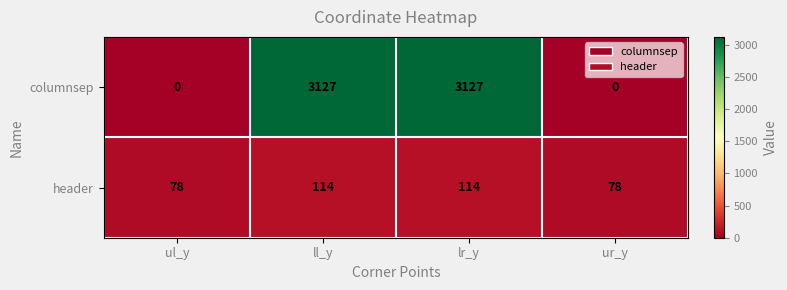

How many data points does each series have?

4